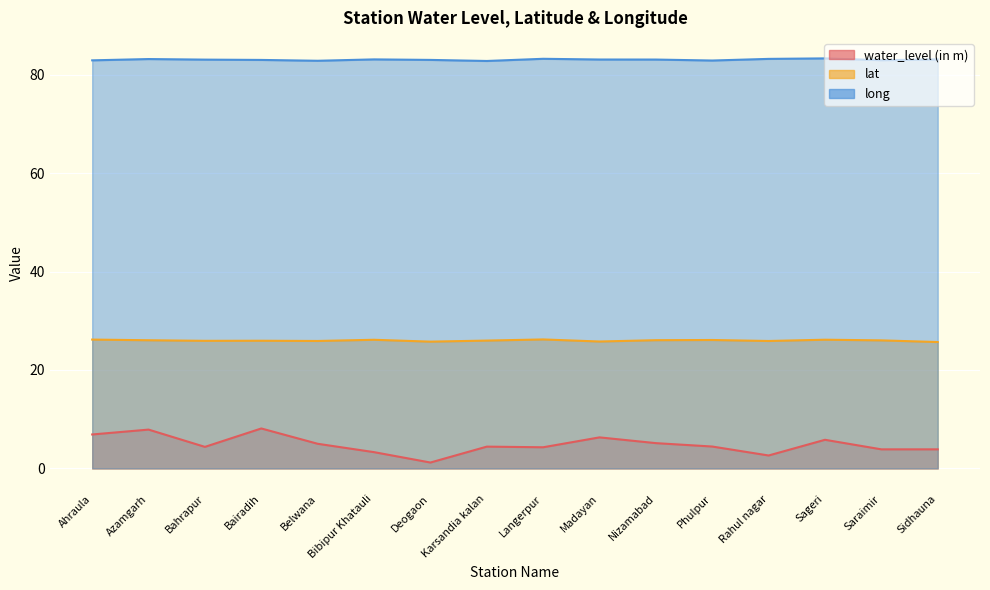

Which category has the lowest value in the water_level (in m) series?

Deogaon